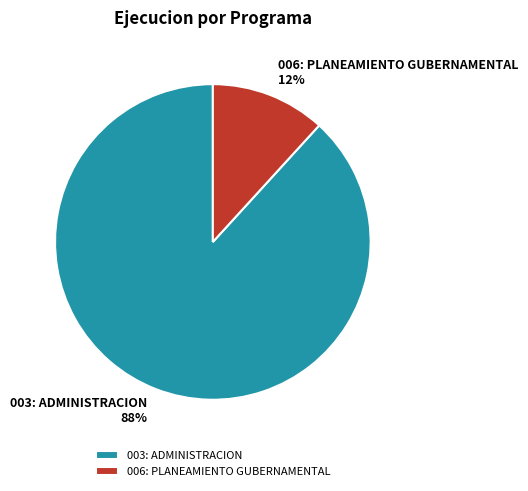

Which category has the biggest portion of the pie?

003: ADMINISTRACION